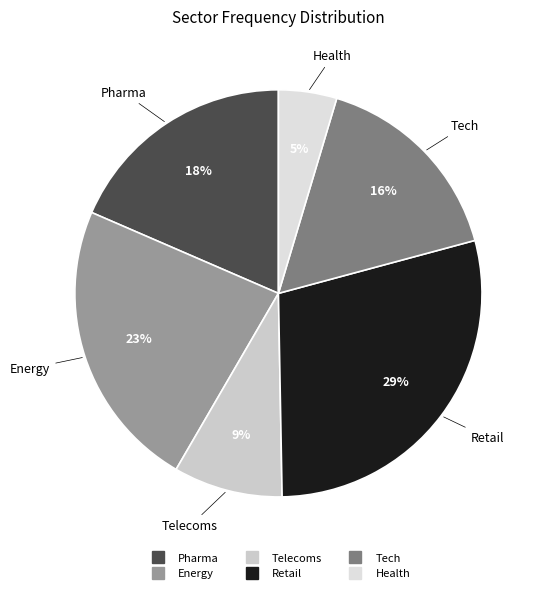

True or false: Retail accounts for 29% of the total.

True